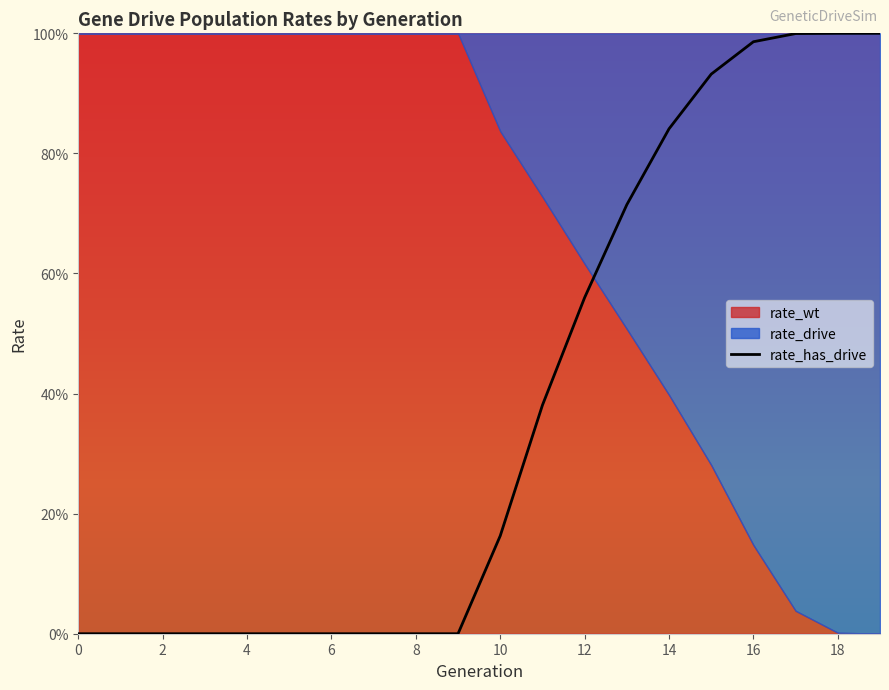

What is the average value of the rate_has_drive series?

0.4